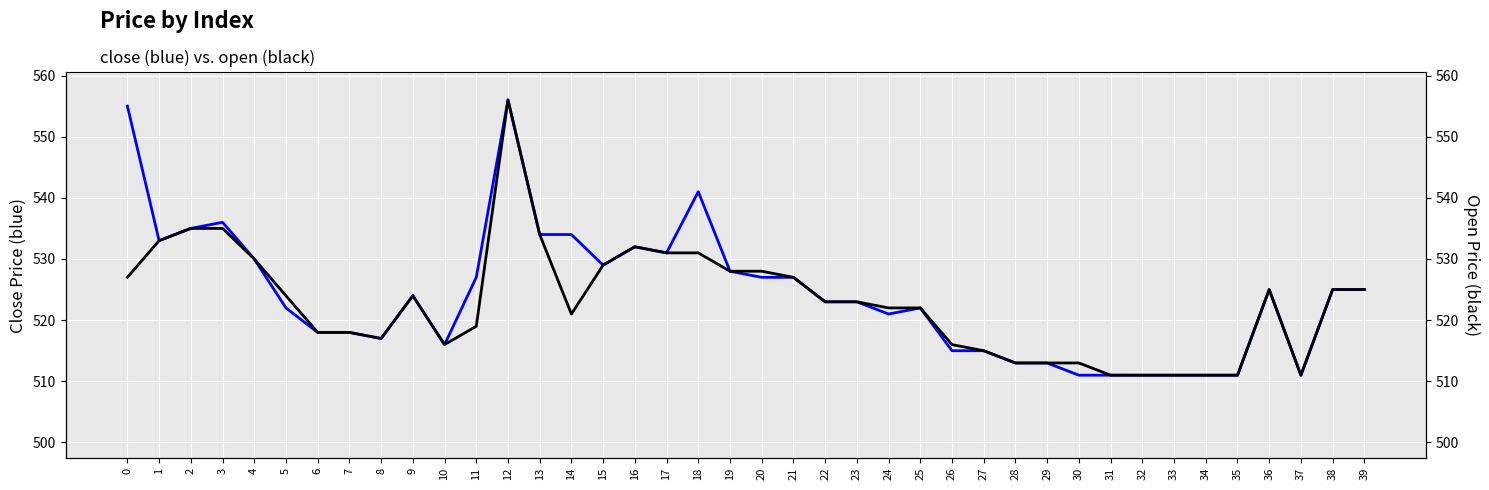

True or false: open and close intersect in this chart.

False